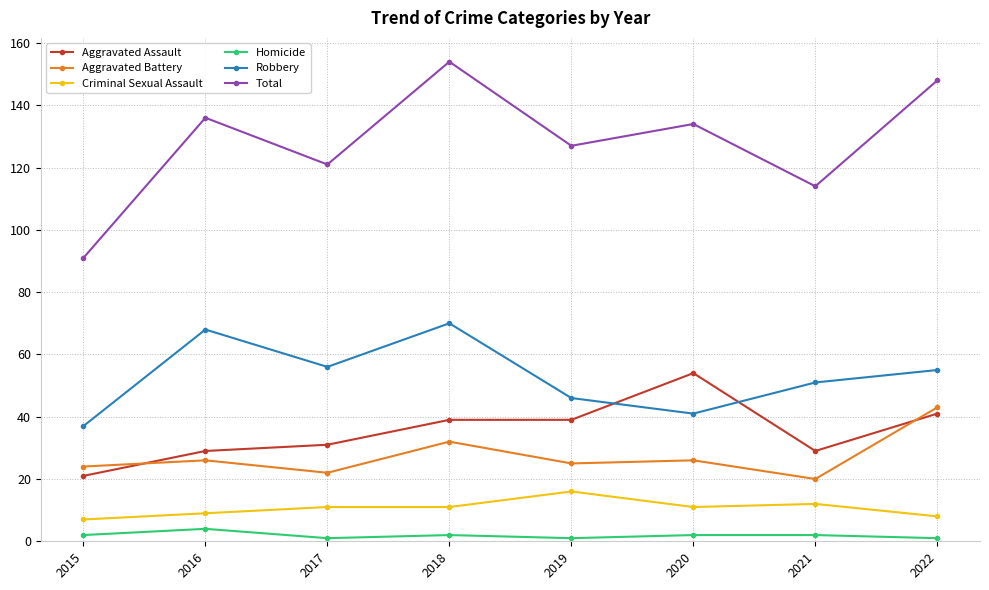

At how many categories does at least one series exceed 5?

8